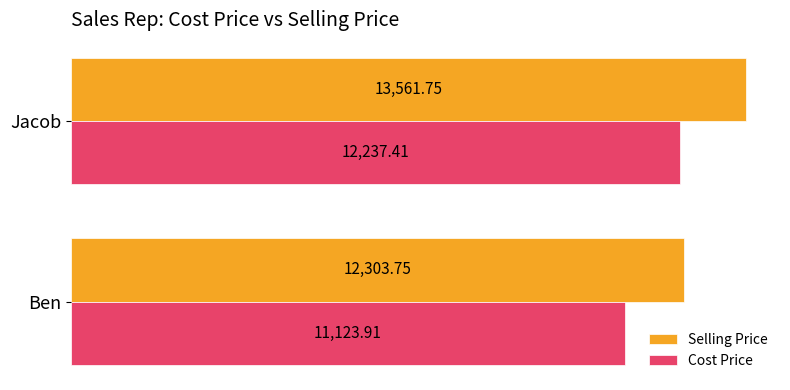

What is the difference between the maximum and minimum values in the Selling Price series?

1258.0